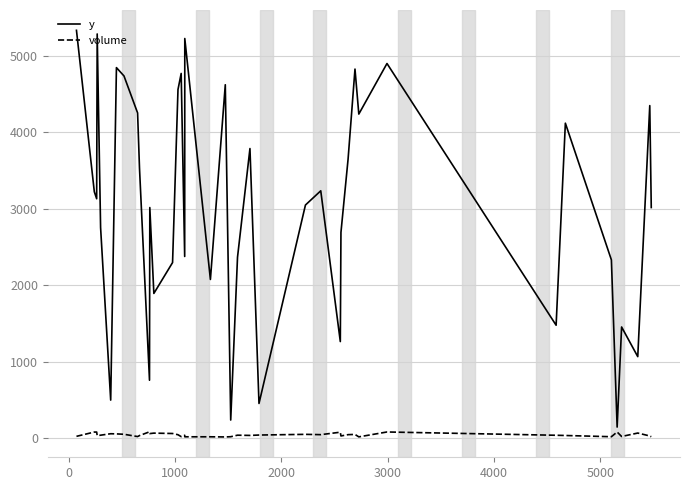

Rank the series by their maximum value, from lowest to highest.

volume, y